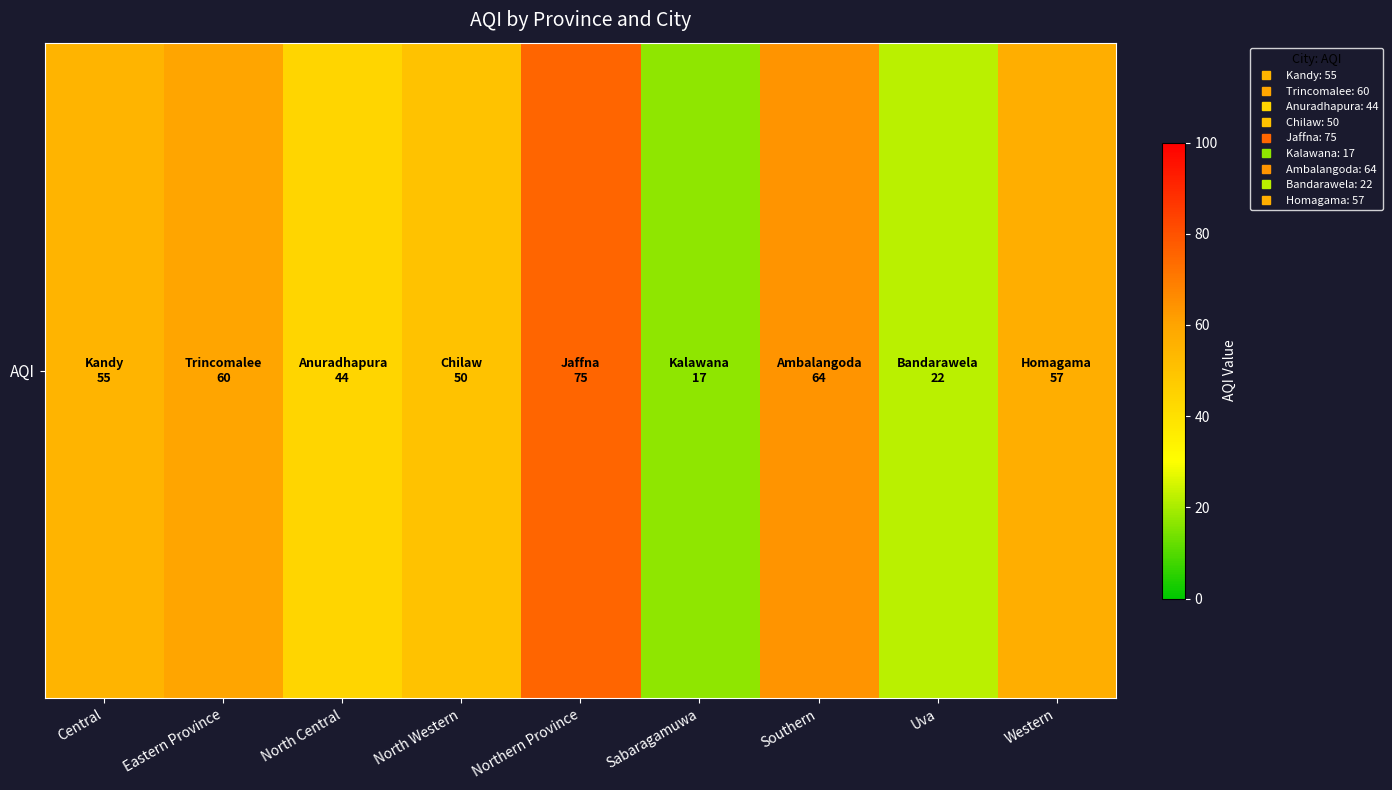

What is the difference between the second highest and minimum values?

47